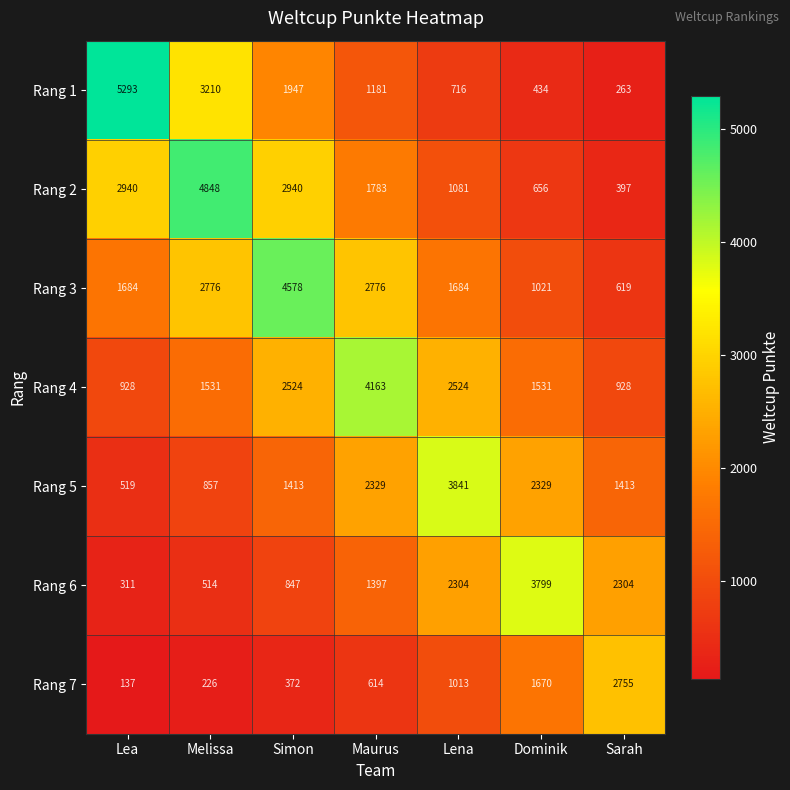

What is the total value across all series at Sarah?

8679